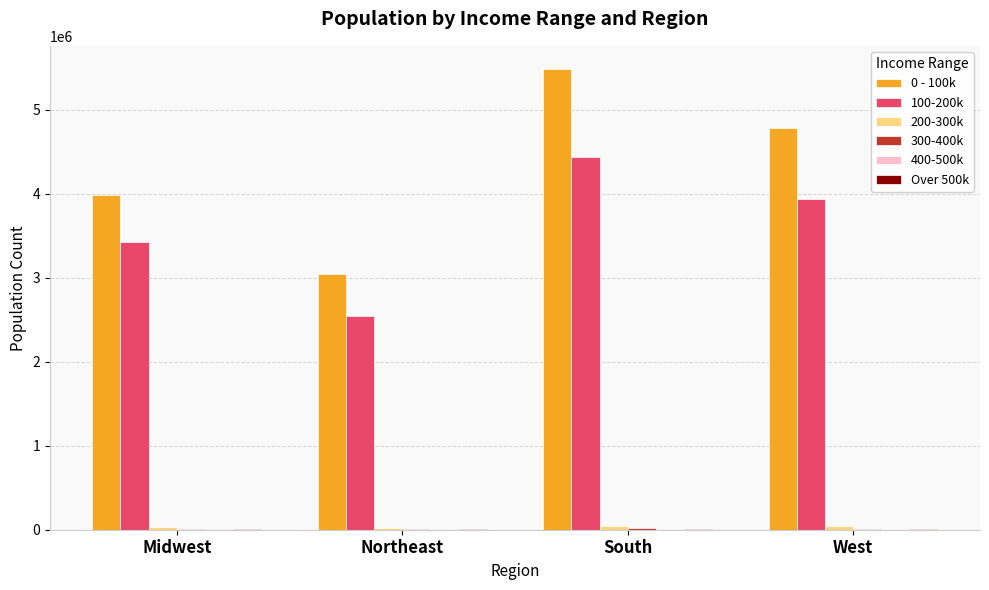

Is it true that 100-200k equals 2551489 at Northeast?

True